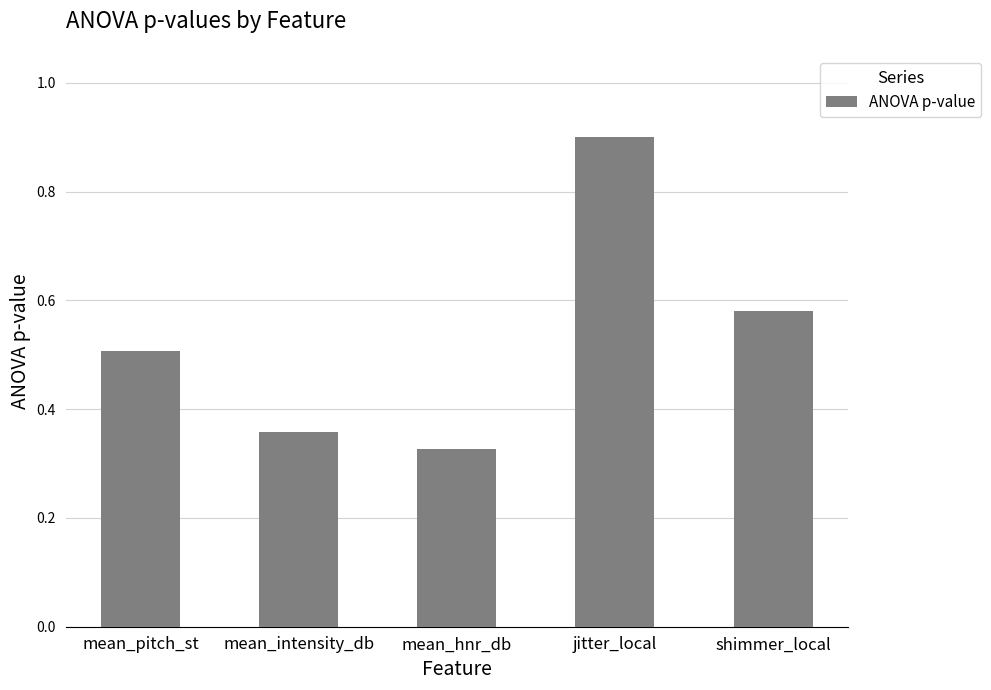

The value at mean_pitch_st is 0.9. True or false?

False